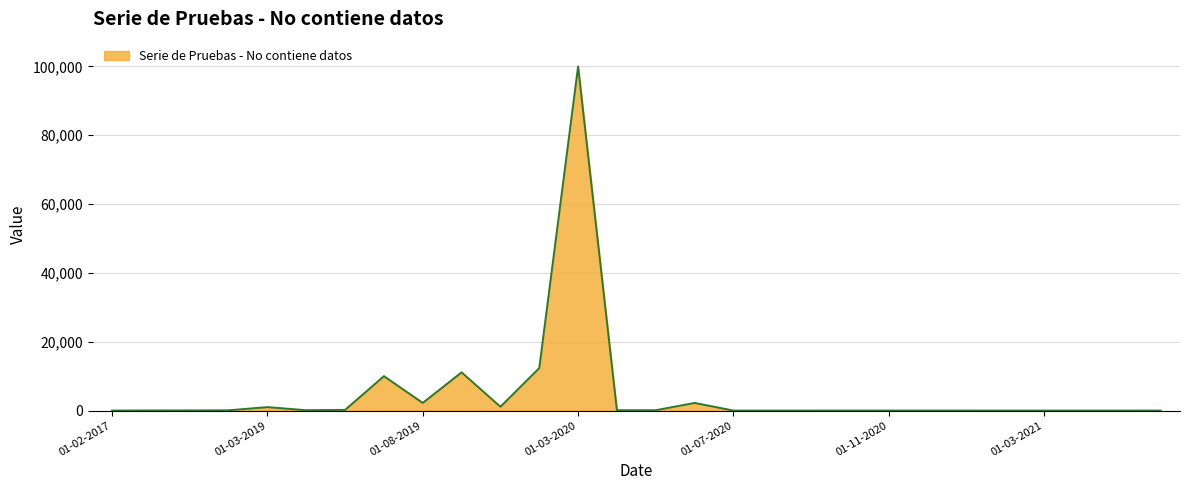

What is the difference between the maximum and minimum values?

99998